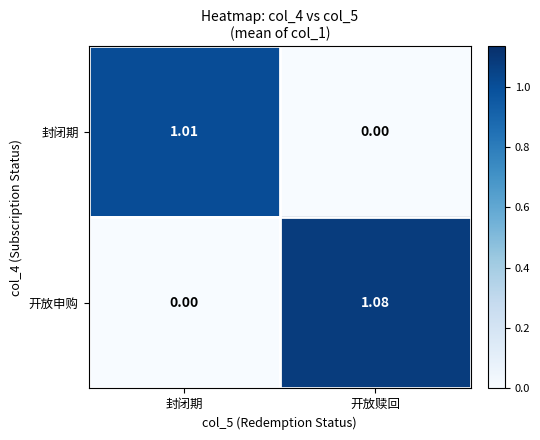

Count the number of data series in this chart.

2